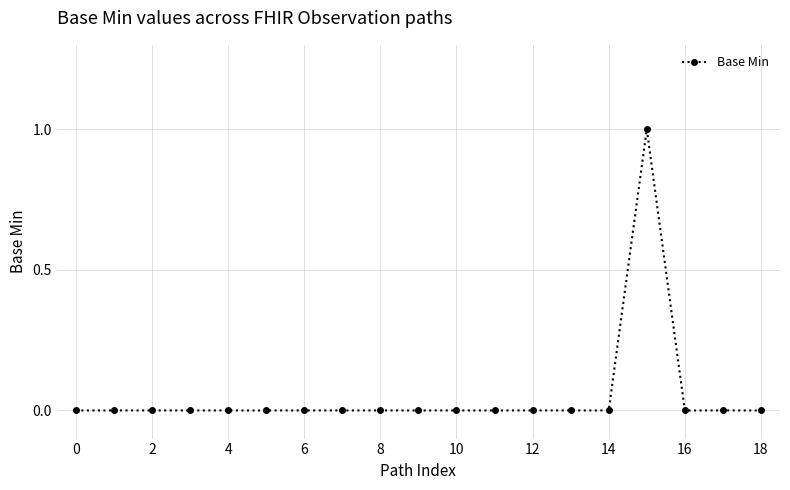

True or false: the data has more than 0 interior local peaks.

True